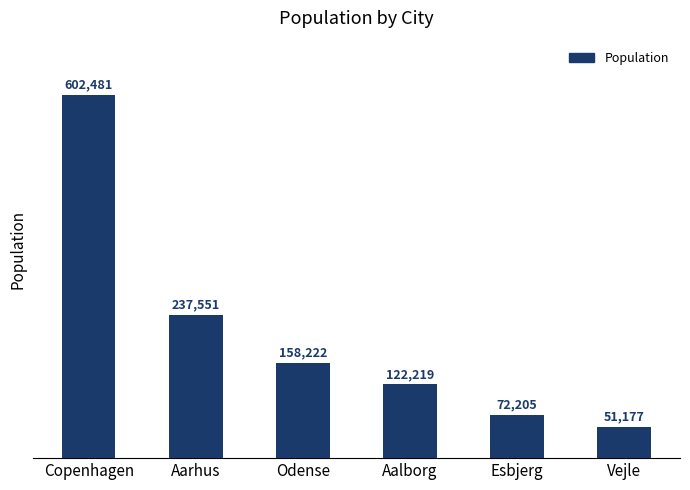

Where is the data nearest to the value 326829?

Aarhus